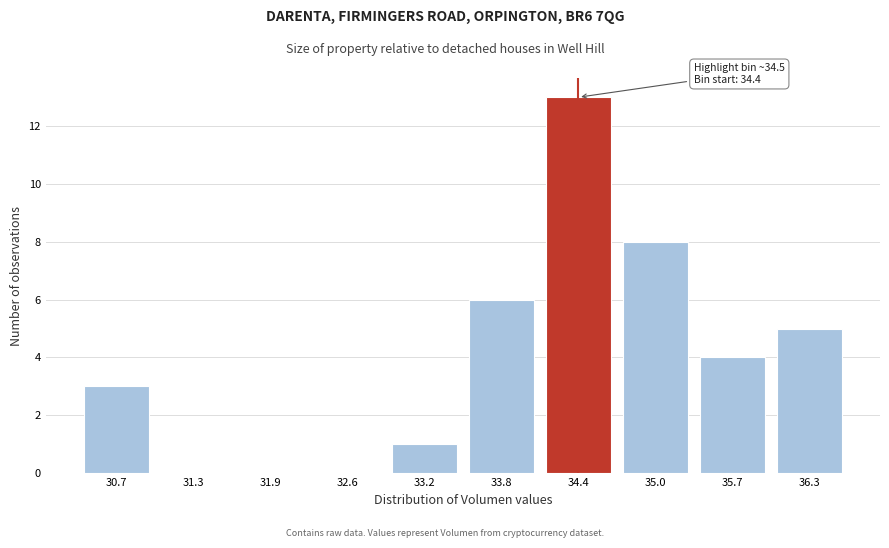

Reading left to right, list all the values displayed in this chart.

30.7=3	31.3=0	31.9=0	32.6=0	33.2=1	33.8=6	34.4=13	35.0=8	35.7=4	36.3=5